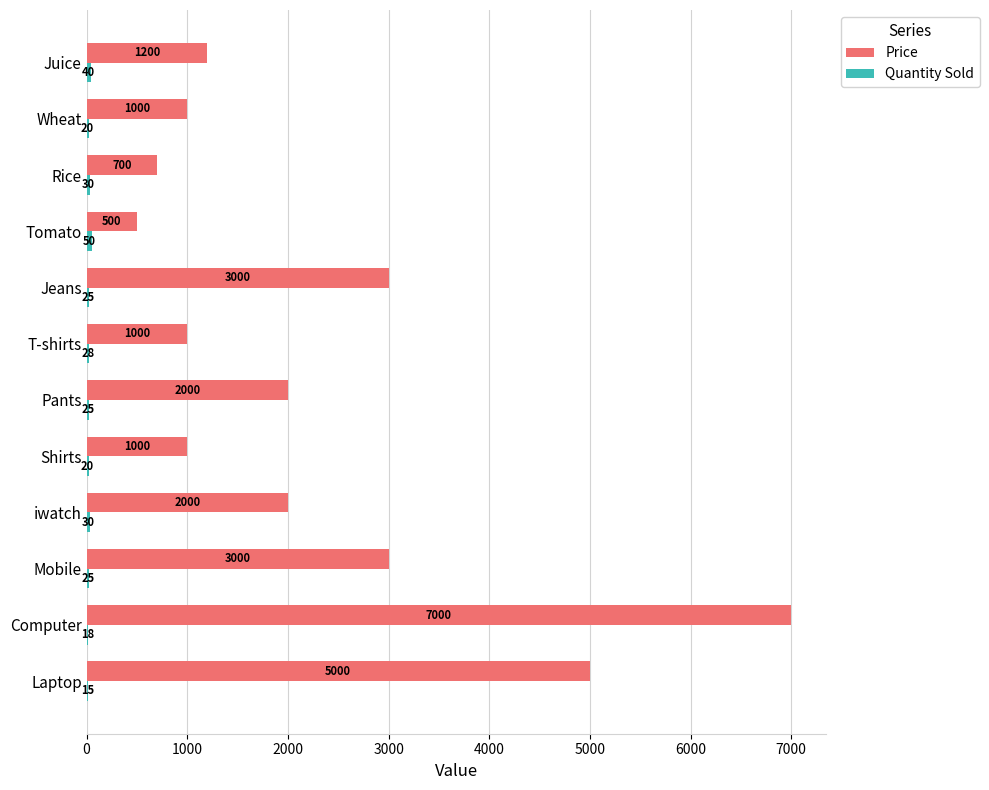

At which category is the sum across all series the highest?

Computer